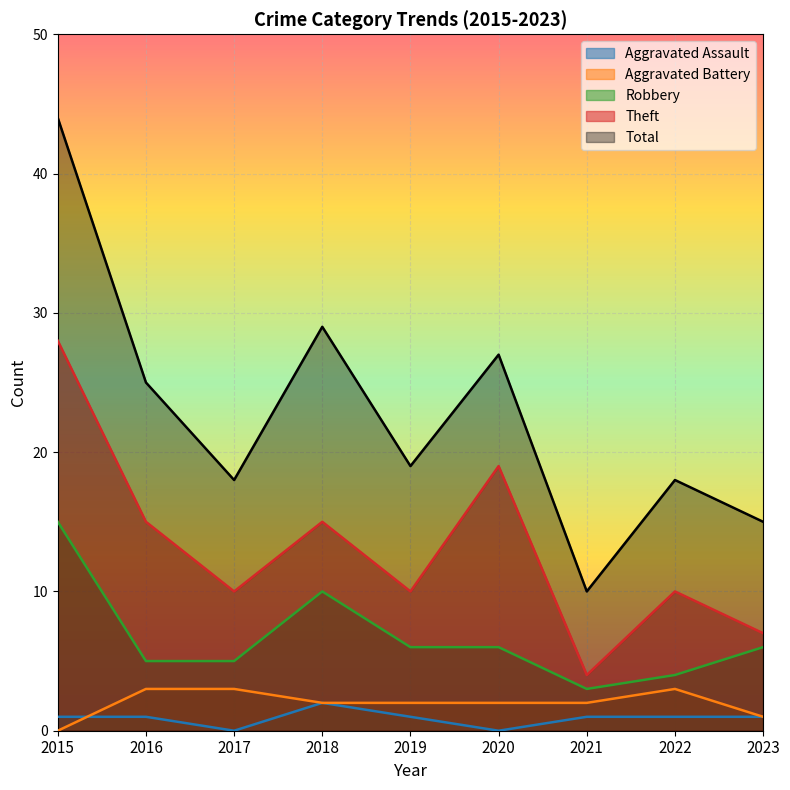

Reading right to left, list all the values displayed in this chart.

Aggravated Assault: 2023=1	2022=1	2021=1	2020=0	2019=1	2018=2	2017=0	2016=1	2015=1
Aggravated Battery: 2023=1	2022=3	2021=2	2020=2	2019=2	2018=2	2017=3	2016=3	2015=0
Robbery: 2023=6	2022=4	2021=3	2020=6	2019=6	2018=10	2017=5	2016=5	2015=15
Theft: 2023=7	2022=10	2021=4	2020=19	2019=10	2018=15	2017=10	2016=15	2015=28
Total: 2023=15	2022=18	2021=10	2020=27	2019=19	2018=29	2017=18	2016=25	2015=44